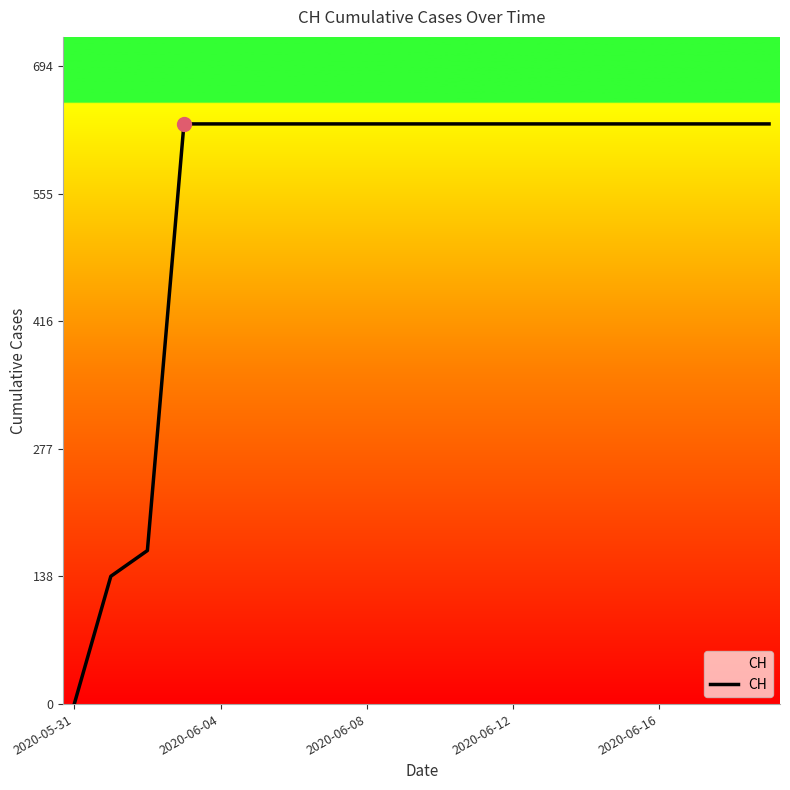

What is the greatest value displayed?

631